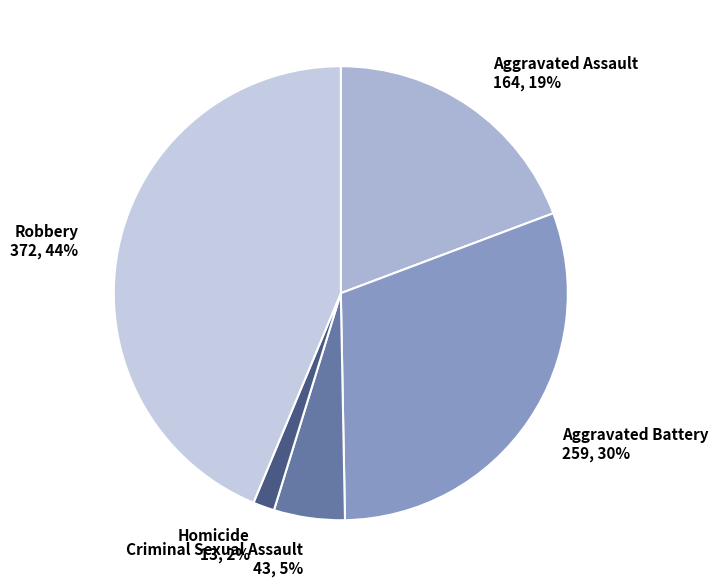

To the nearest percent, what is the average slice percentage?

20%